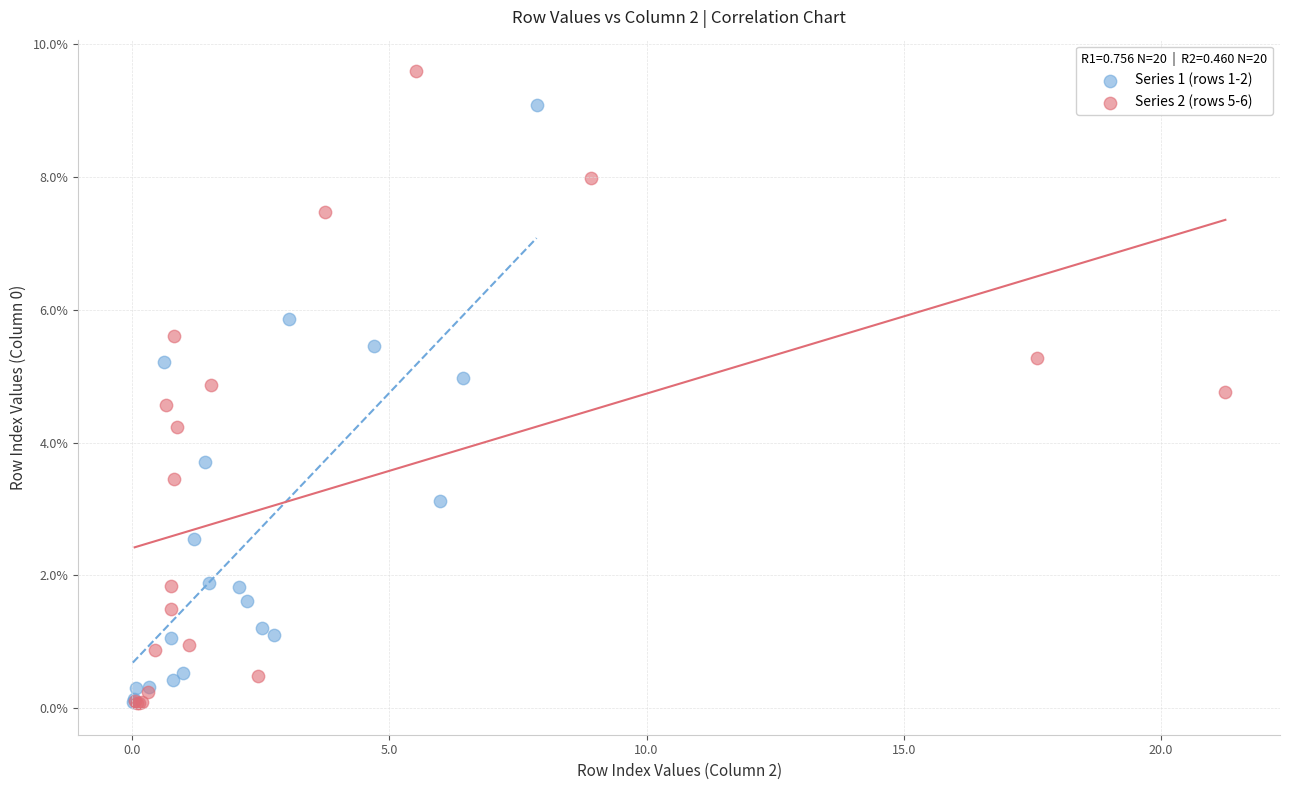

What are all the series names shown in the legend?

Series 1 (rows 1-2), Series 2 (rows 5-6)